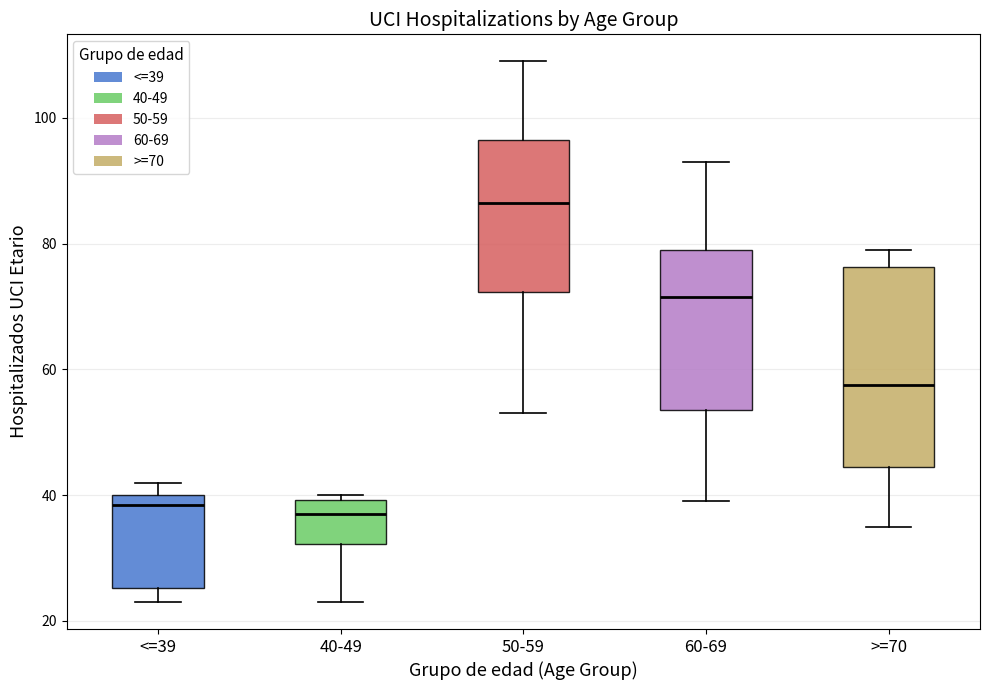

Which box is the tallest, from its lower edge to its upper edge?

>=70